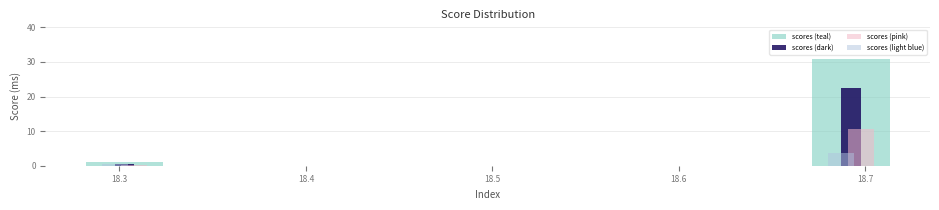

In the scores (teal) series, which range on the x-axis has the tallest bar?

18.67 to 18.71